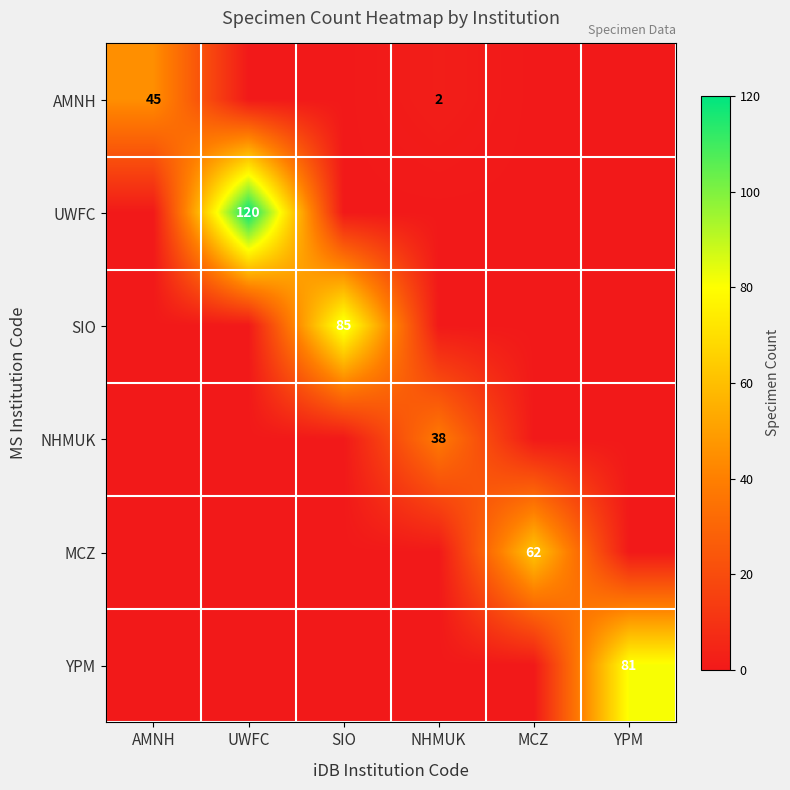

True or false: SIO has a value of 85 at SIO.

True